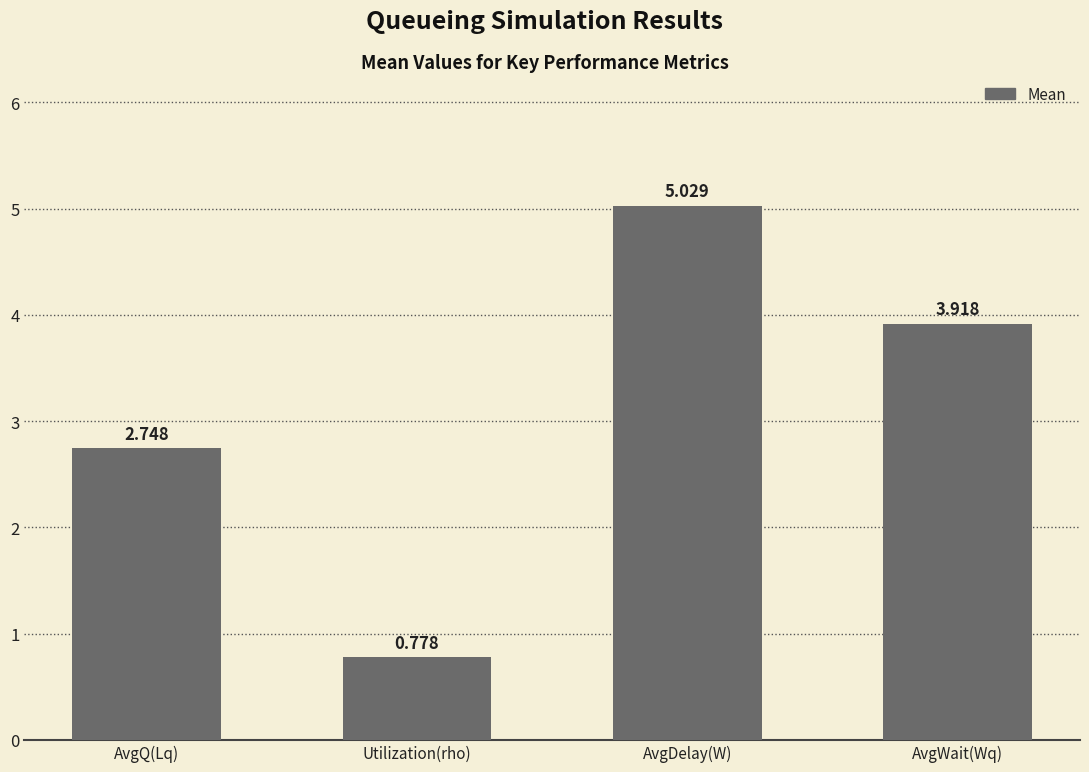

At which label does the data first exceed 3?

AvgDelay(W)